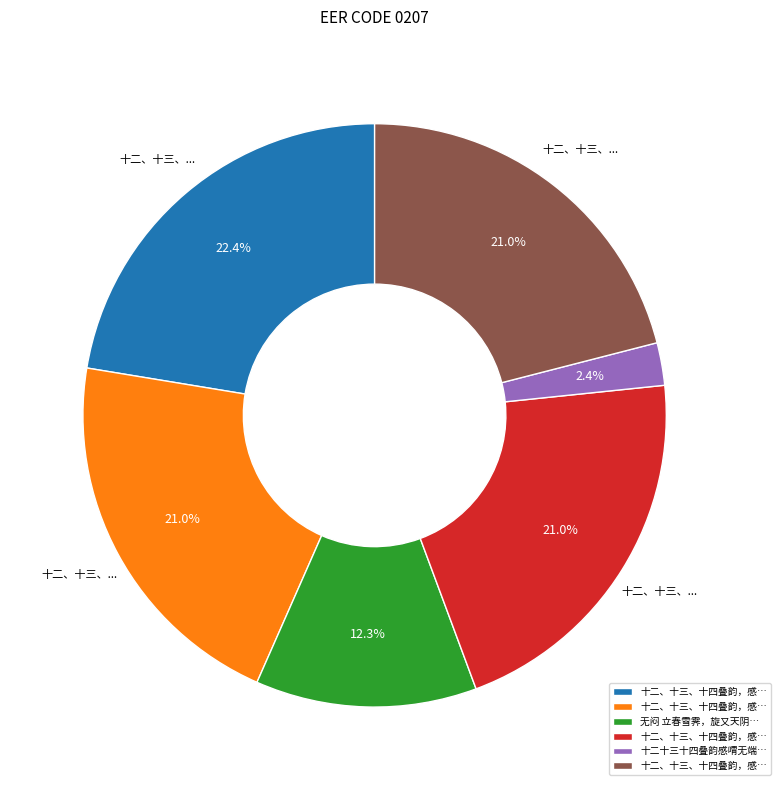

Is there any slice that represents more than half of the pie?

No